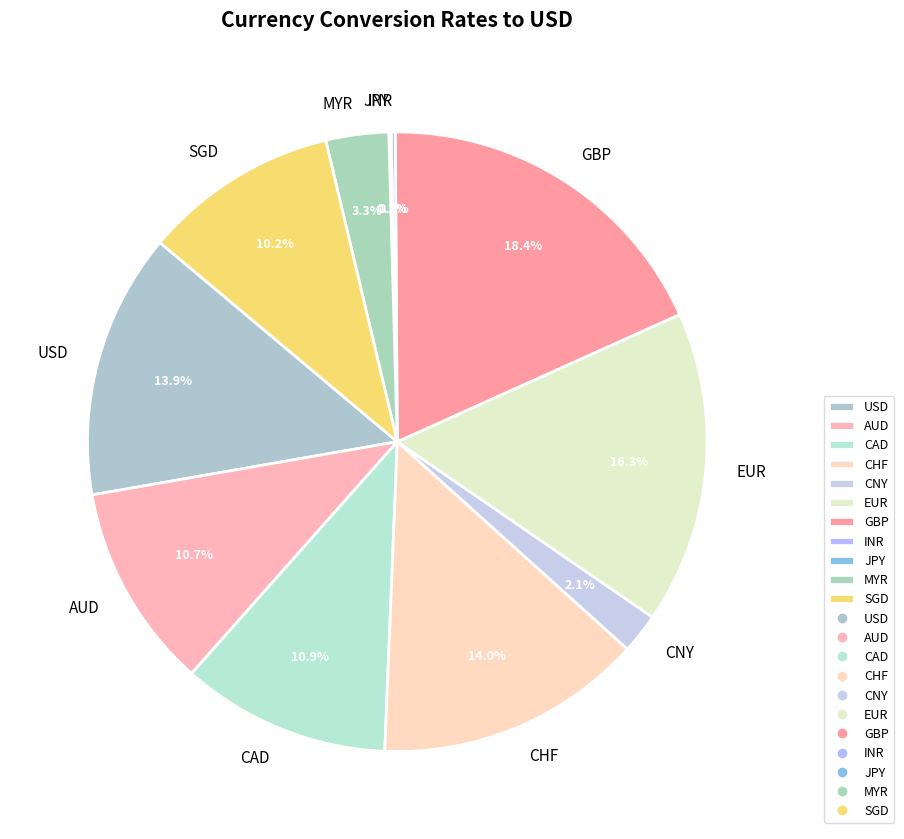

To the nearest percent, what is the combined percentage of CAD and GBP?

29%